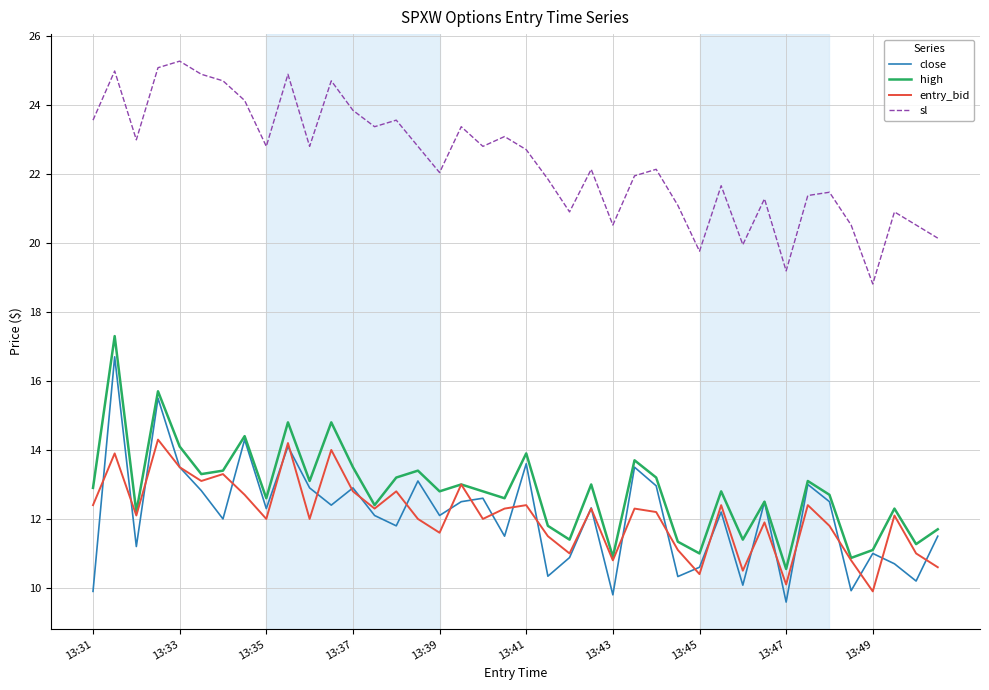

What is the greatest value displayed?

25.3